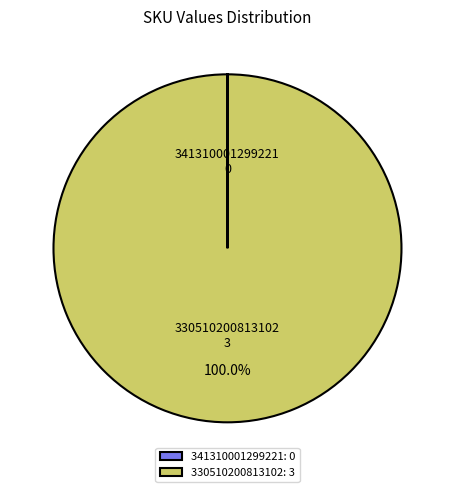

Is 330510200813102 the majority of the pie?

Yes